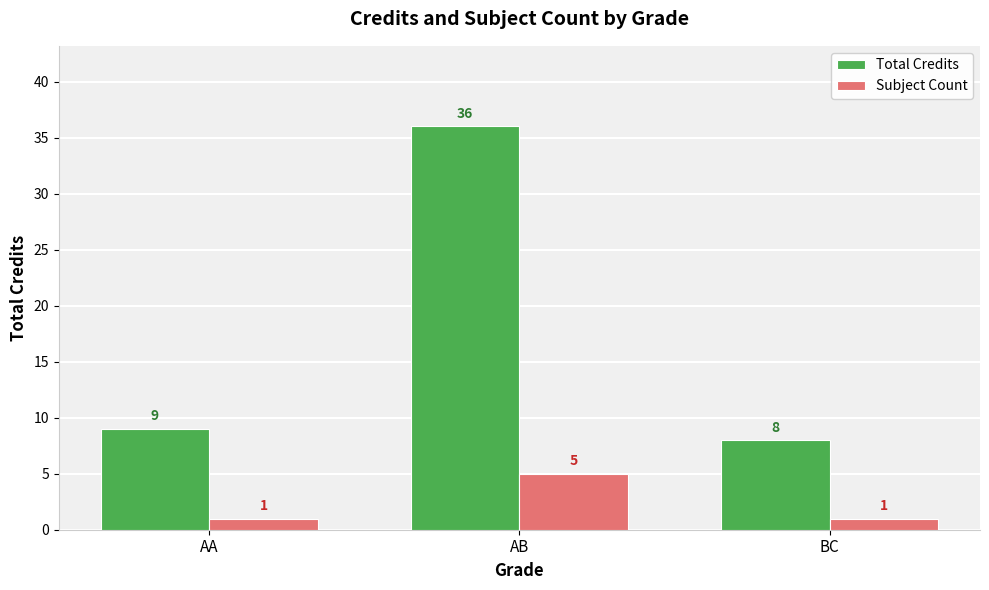

What is the approximate value of Total Credits at BC, to the nearest 5?

10